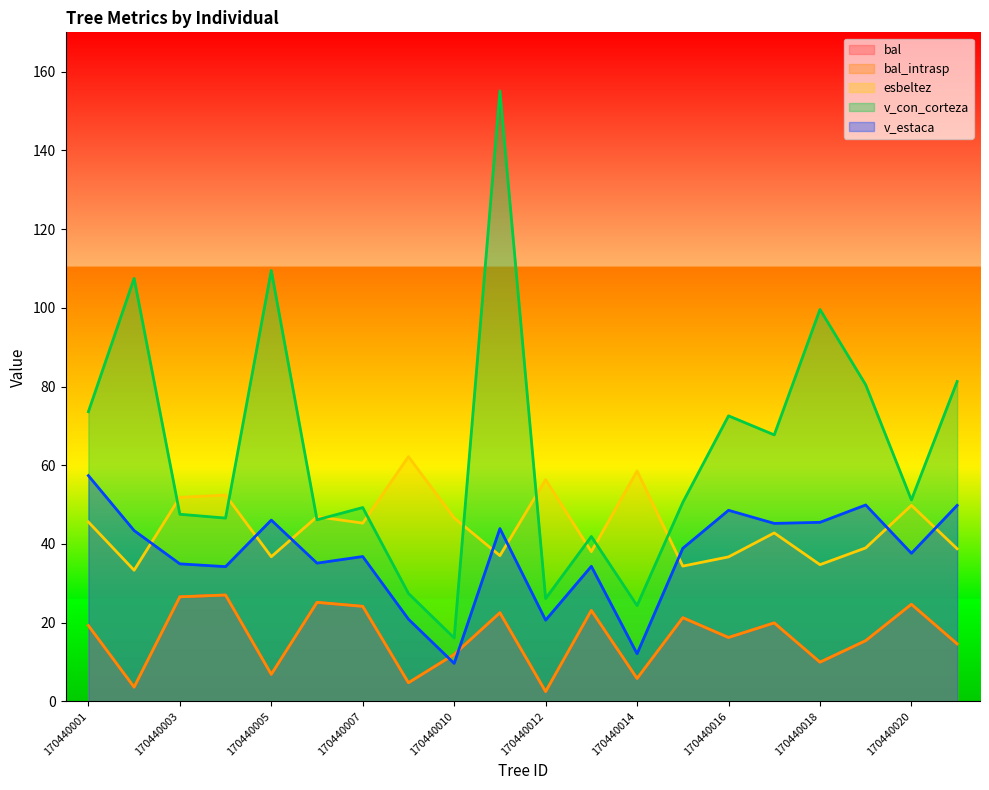

Between 170440005 and 170440014, which series saw the biggest shift?

v_con_corteza